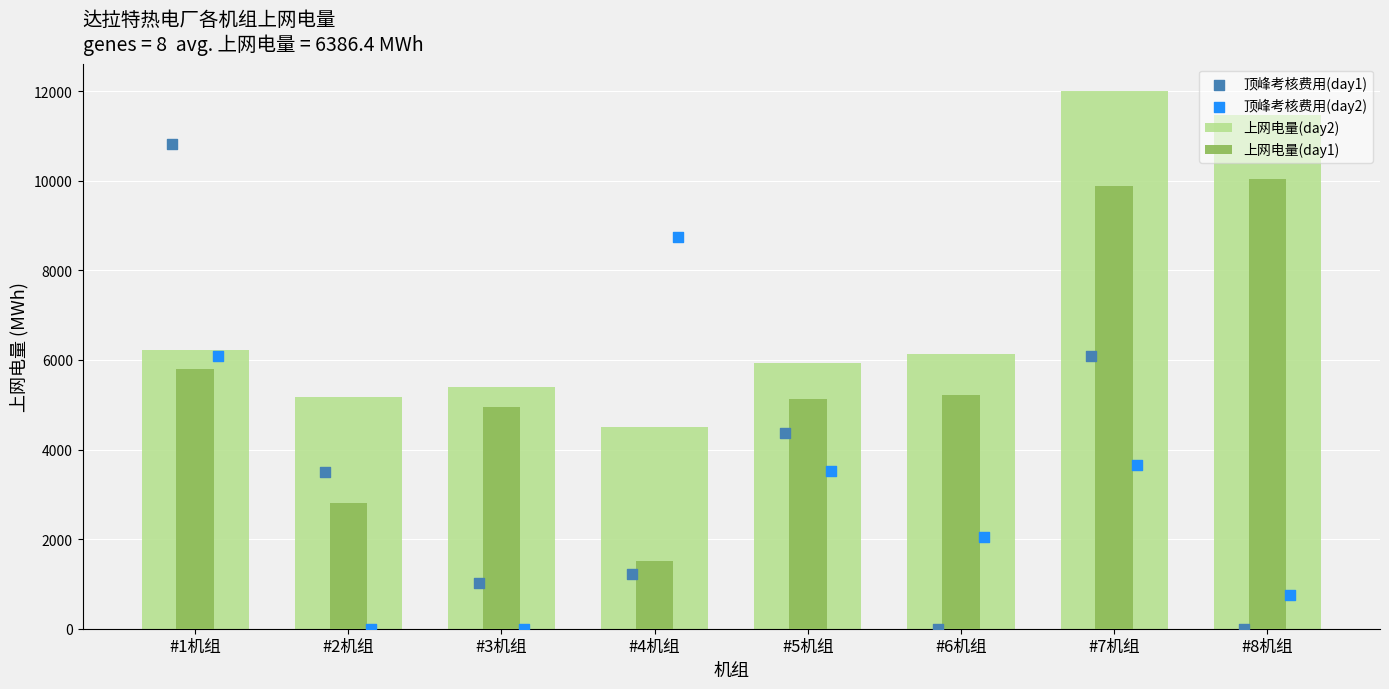

Which series has the largest Y range (max minus min)?

顶峰考核费用(day1)